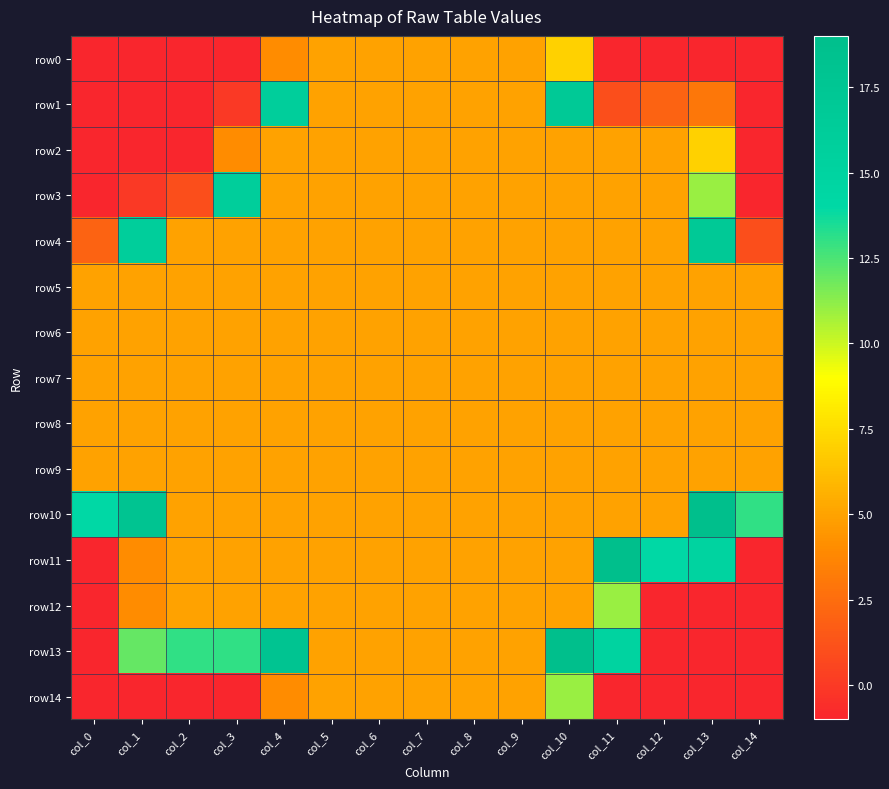

Which has a higher value, col_4 or col_11?

col_4